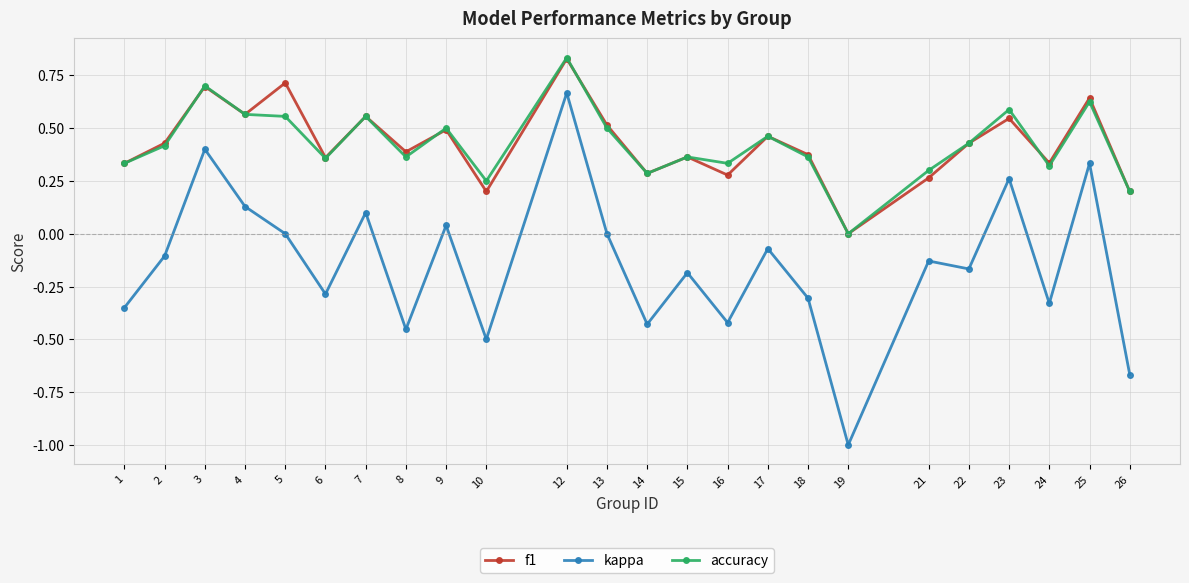

True or false: accuracy and kappa intersect in this chart.

False